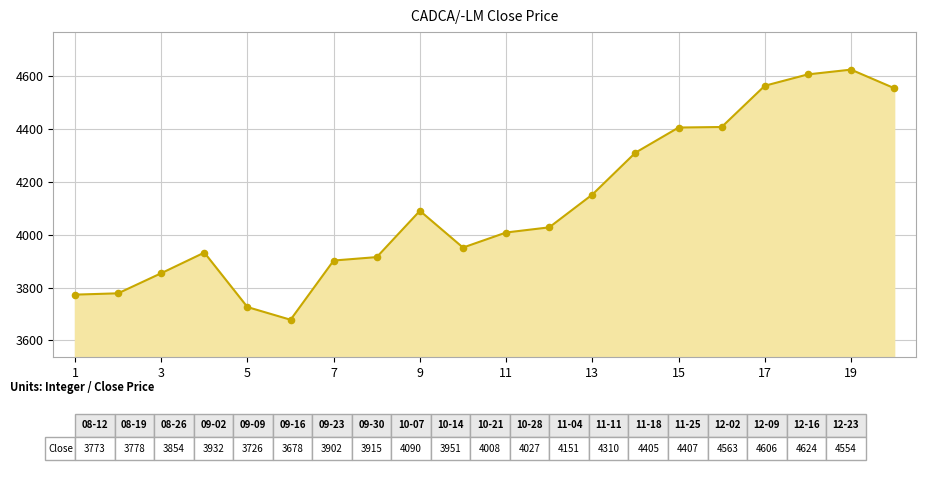

What is the greatest value displayed?

4624.0